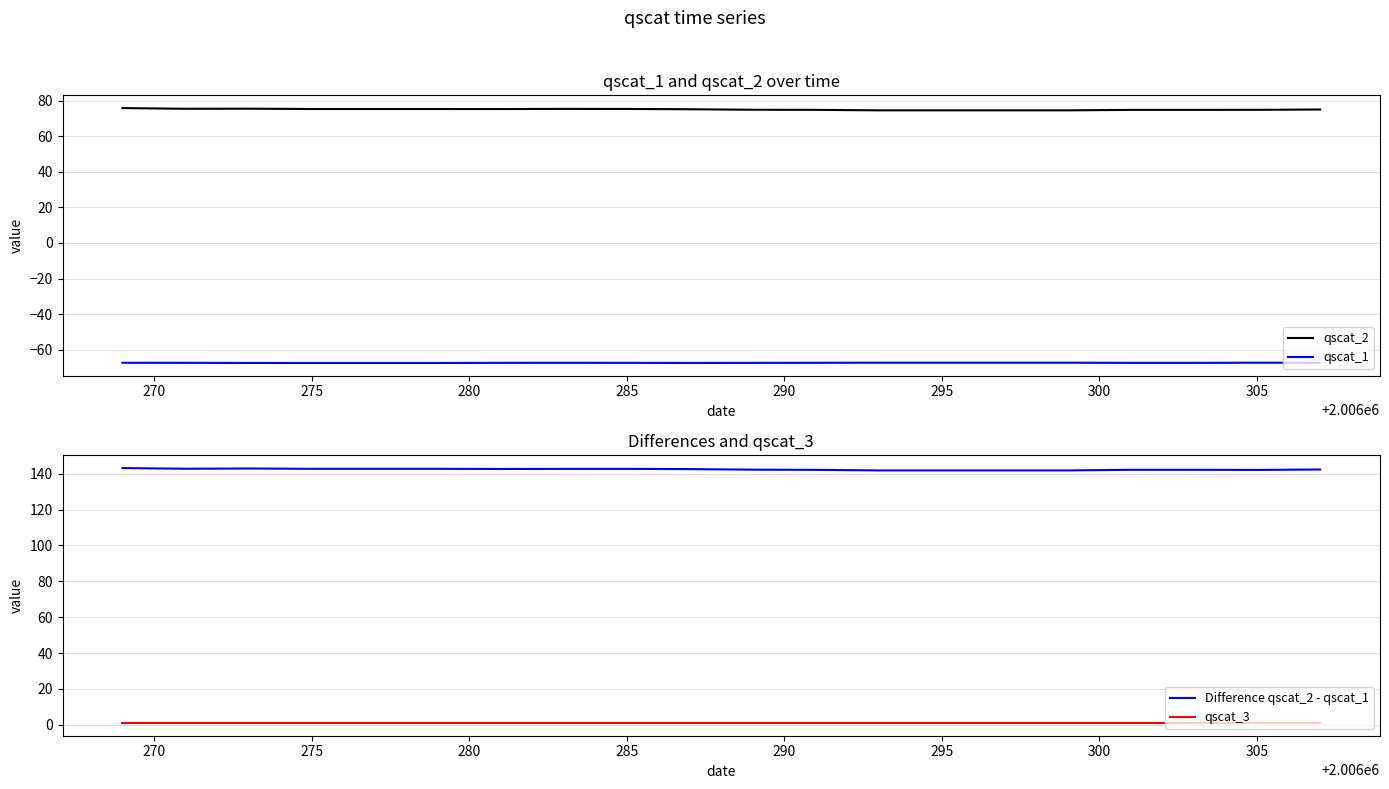

True or false: qscat_2 and qscat_1 cross at least once.

False